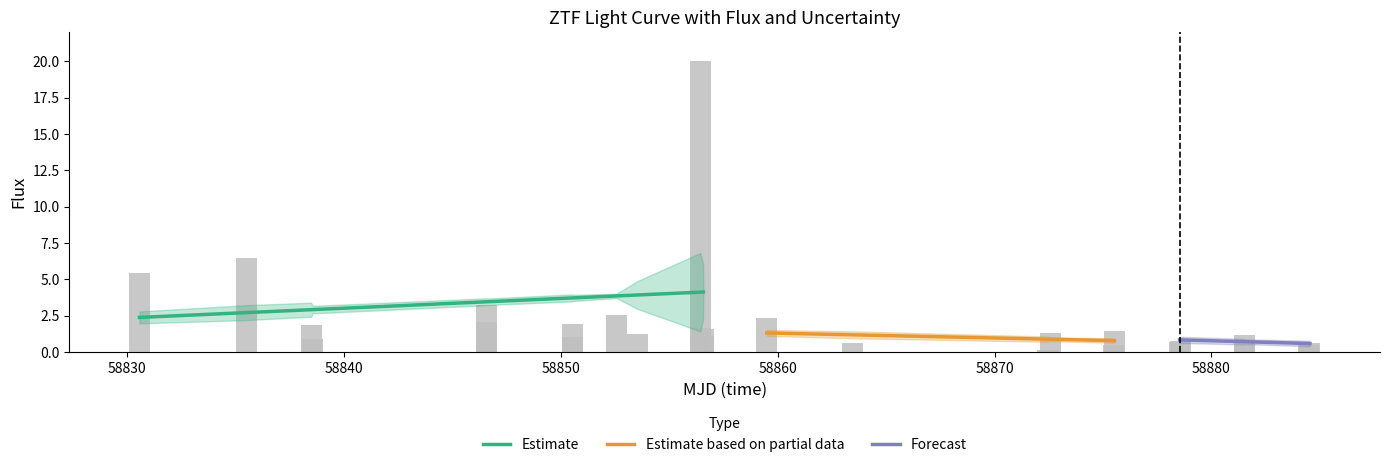

Does the chart contain stacked bars?

No